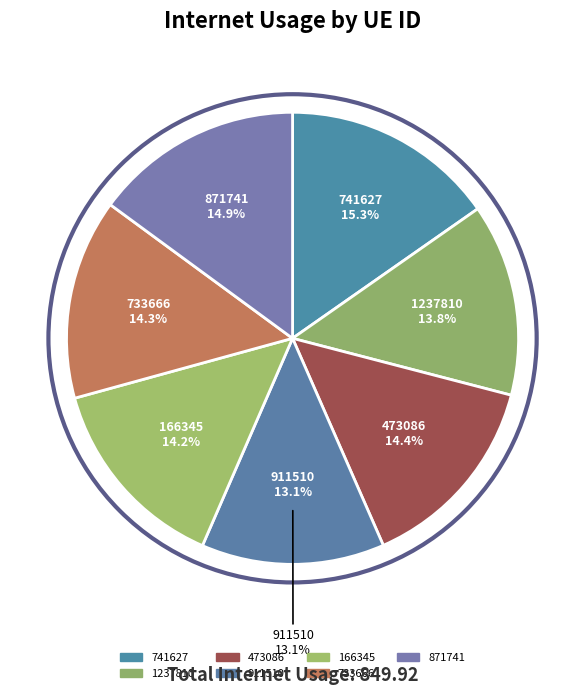

True or false: 733666 accounts for 26% of the total.

False